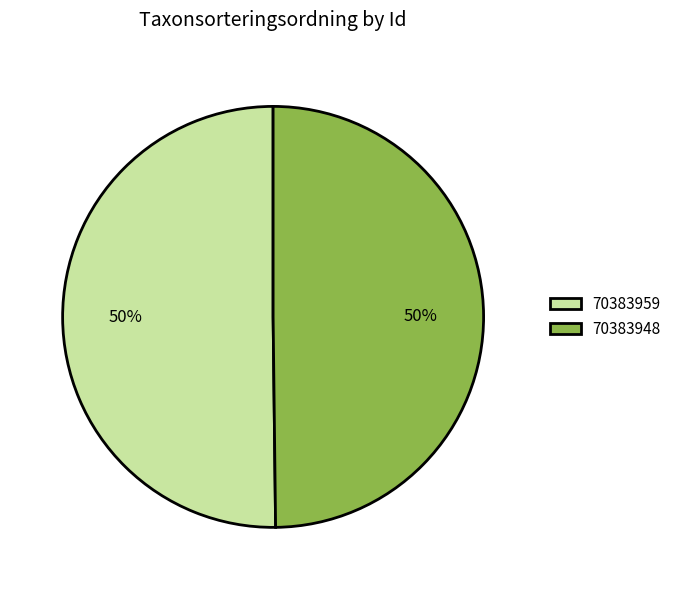

How many segments does this pie chart have?

2